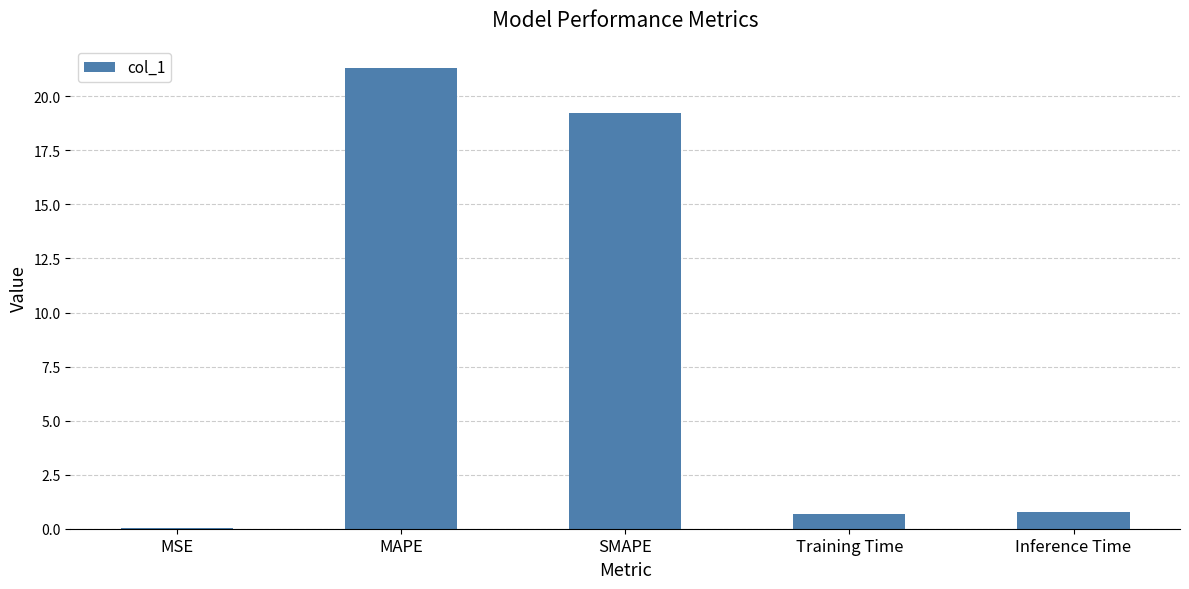

Read the value at Inference Time.

0.8